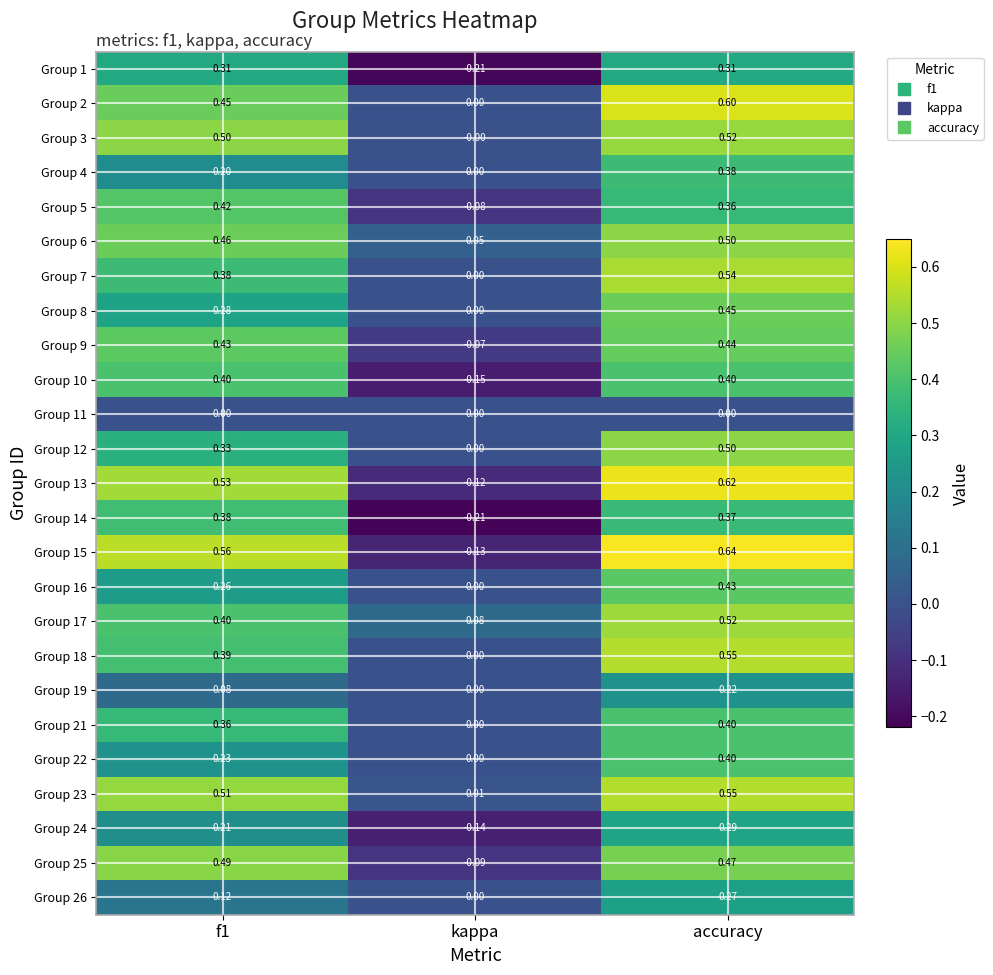

How many data points in Group 10 are less than 0?

1